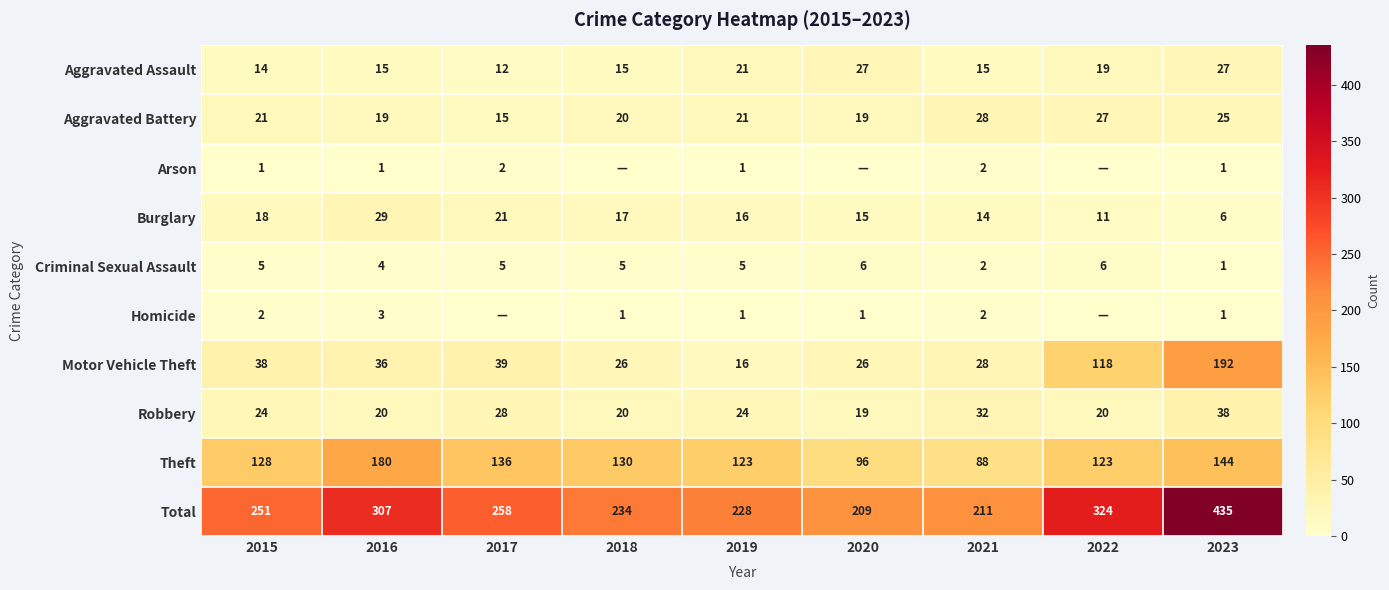

List the labels in order of Total value, largest first.

2023, 2022, 2016, 2017, 2015, 2018, 2019, 2021, 2020